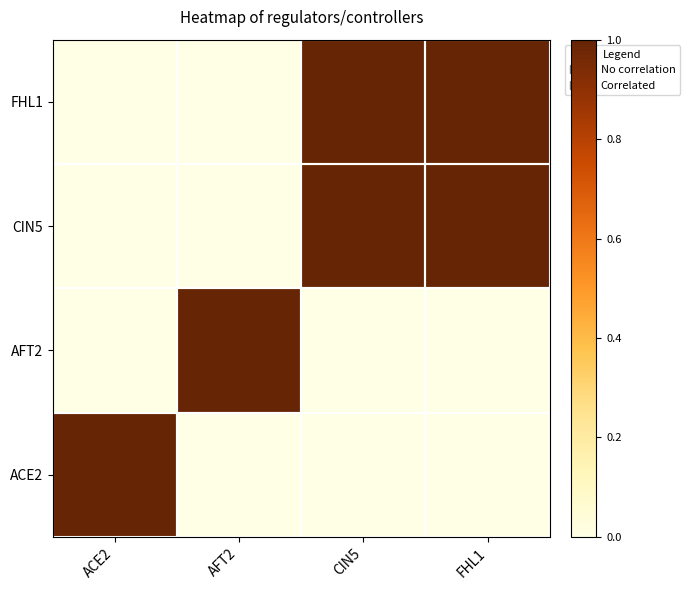

How many distinct data groups are displayed?

4